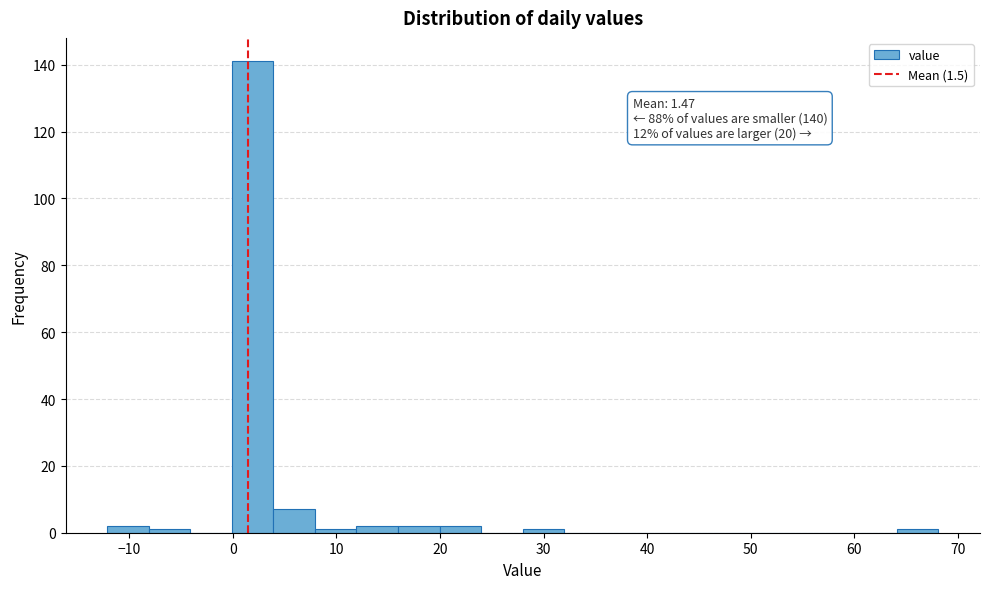

Which range on the x-axis has the tallest bar?

0 to 4